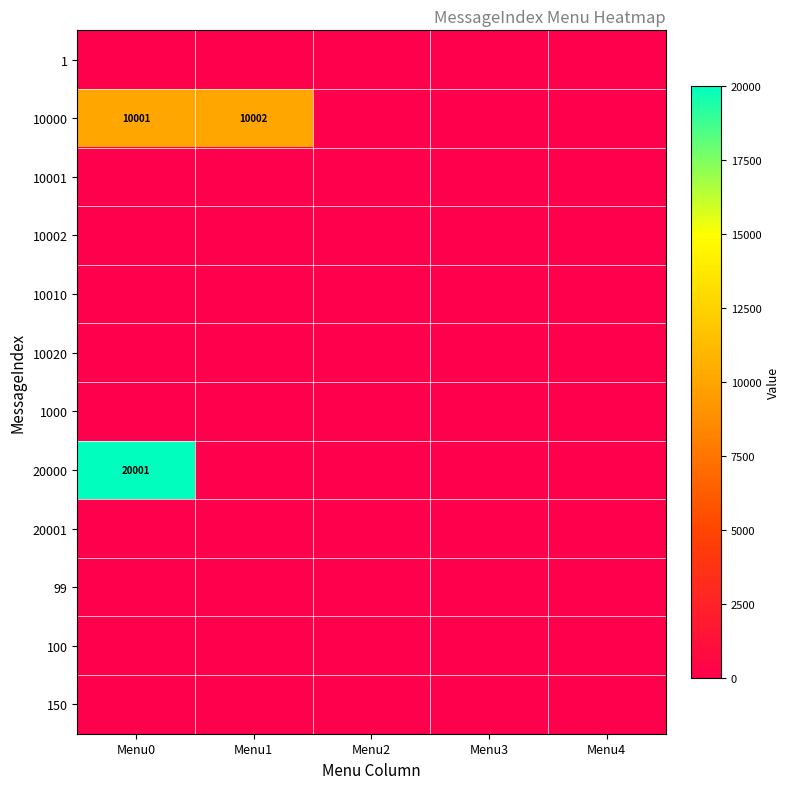

Between Menu0 and Menu1, which series saw the biggest shift?

20000